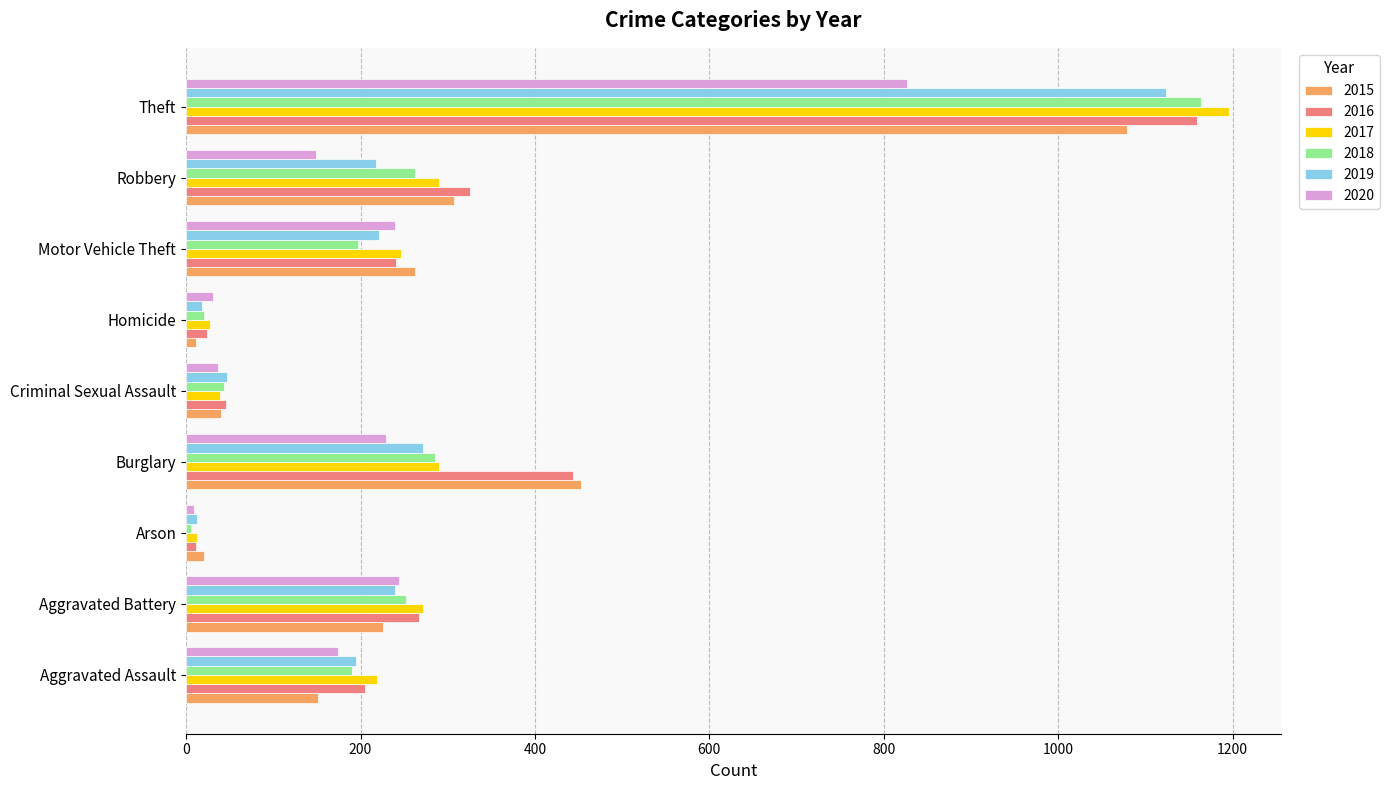

The value of 2017 at Robbery is 290. True or false?

True